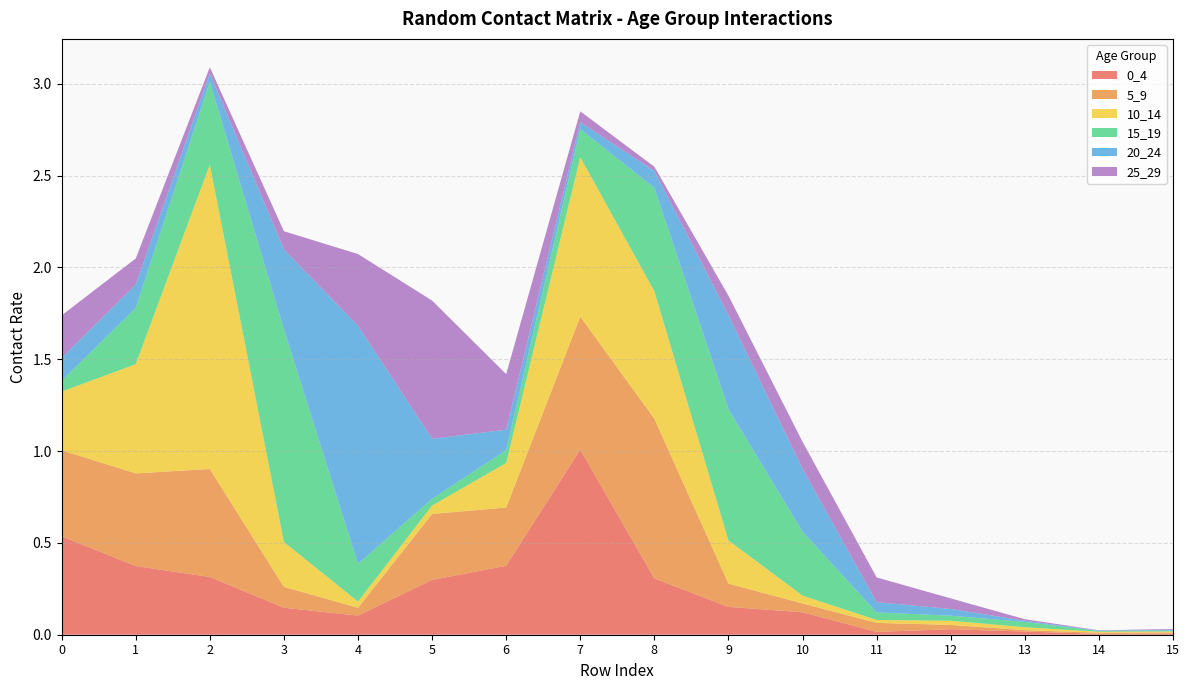

Reading right to left, what are all the values shown in this chart?

0_4: 15=0.0	14=0.0	13=0.0	12=0.0	11=0.0	10=0.1	9=0.2	8=0.3	7=1.0	6=0.4	5=0.3	4=0.1	3=0.1	2=0.3	1=0.4	0=0.5
5_9: 15=0.0	14=0.0	13=0.0	12=0.0	11=0.0	10=0.0	9=0.1	8=0.9	7=0.7	6=0.3	5=0.4	4=0.0	3=0.1	2=0.6	1=0.5	0=0.5
10_14: 15=0.0	14=0.0	13=0.0	12=0.0	11=0.0	10=0.0	9=0.2	8=0.7	7=0.9	6=0.2	5=0.0	4=0.0	3=0.2	2=1.7	1=0.6	0=0.3
15_19: 15=0.0	14=0.0	13=0.0	12=0.0	11=0.0	10=0.3	9=0.7	8=0.6	7=0.2	6=0.1	5=0.0	4=0.2	3=1.2	2=0.5	1=0.3	0=0.1
20_24: 15=0.0	14=0.0	13=0.0	12=0.0	11=0.1	10=0.3	9=0.5	8=0.1	7=0.0	6=0.1	5=0.3	4=1.3	3=0.4	2=0.0	1=0.1	0=0.1
25_29: 15=0.0	14=0.0	13=0.0	12=0.1	11=0.1	10=0.1	9=0.1	8=0.0	7=0.1	6=0.3	5=0.8	4=0.4	3=0.1	2=0.0	1=0.1	0=0.2